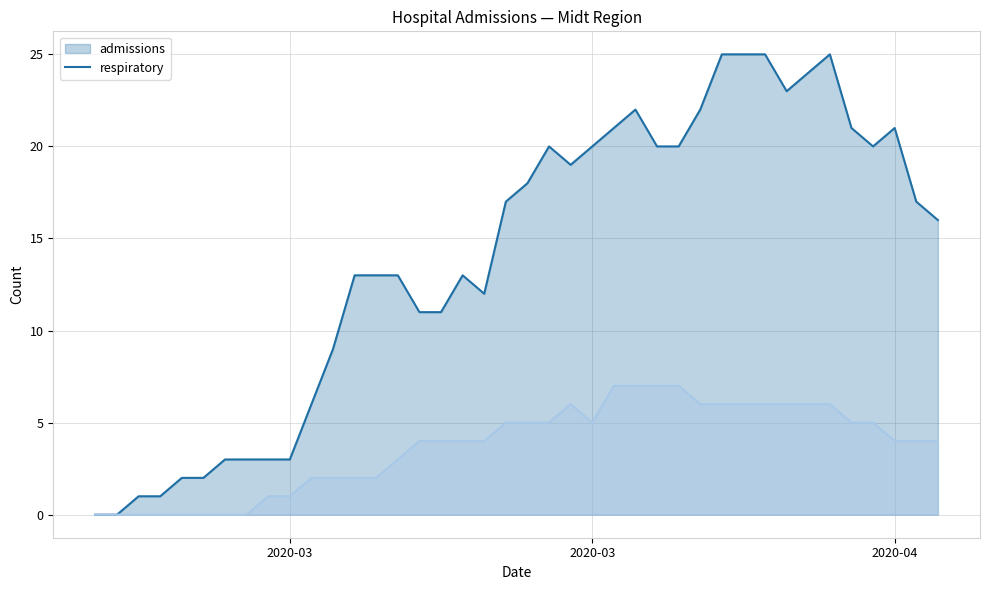

What are all the series names shown in the legend?

admissions, respiratory